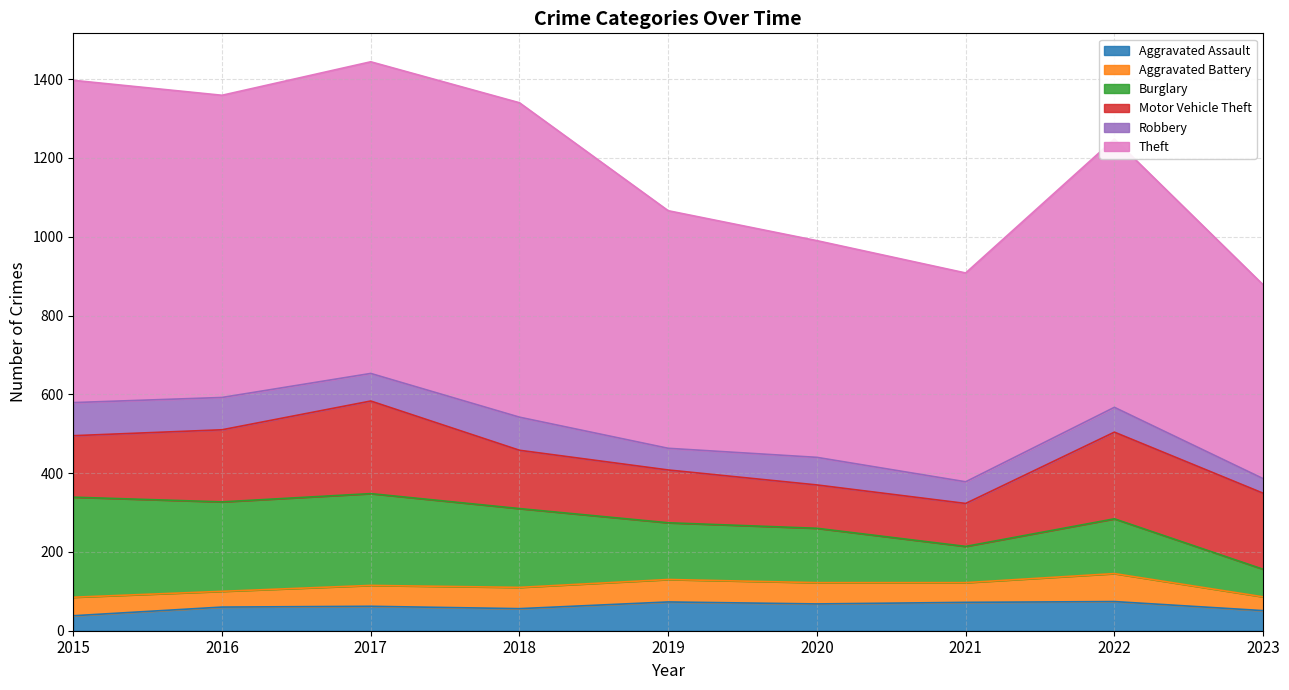

Between 2019 and 2023, which series saw the biggest shift?

Theft